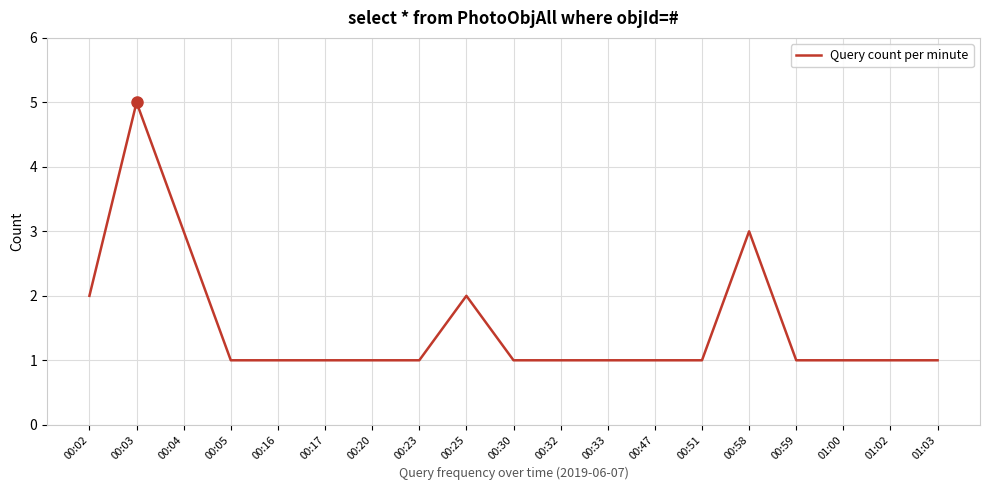

Approximately how many times larger is the value at 00:23 compared to 00:02?

0.5